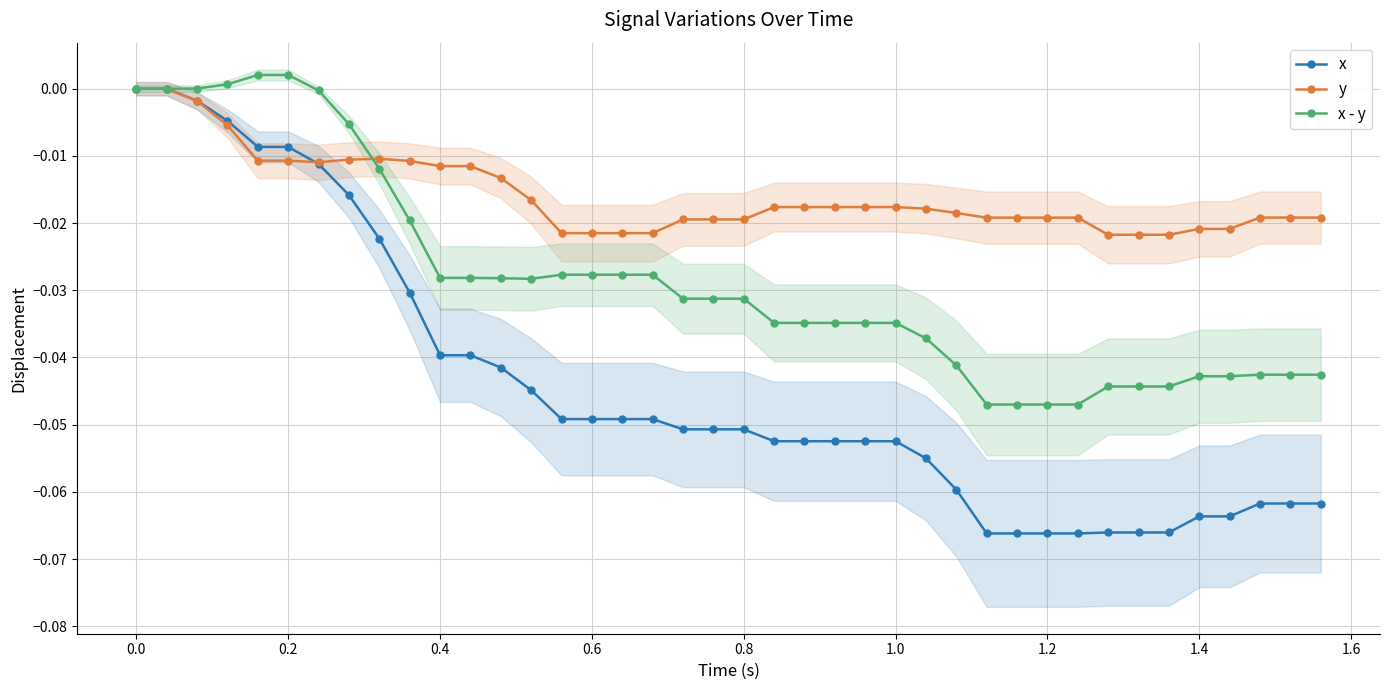

The x series shows -0.0 at 1.2. True or false?

False